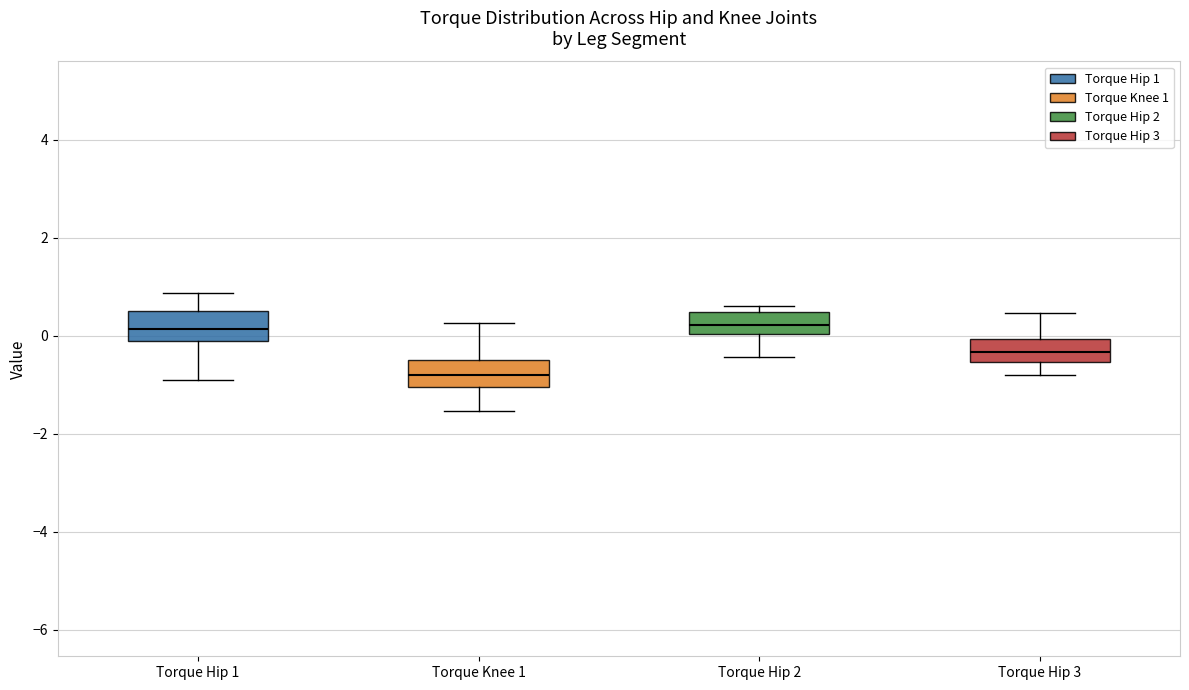

Reading left to right, read every box against the y-axis: the position of its median line, the range the box covers, and the ends of its whiskers. The values are not printed on the chart, so give them approximately, as read against the axis.

Torque Hip 1: median 0.2, box -0.2 to 0.6, whiskers -1.0 to 0.8
Torque Knee 1: median -0.8, box -1.0 to -0.4, whiskers -1.6 to 0.2
Torque Hip 2: median 0.2, box 0.0 to 0.4, whiskers -0.4 to 0.6
Torque Hip 3: median -0.4, box -0.6 to 0.0, whiskers -0.8 to 0.4